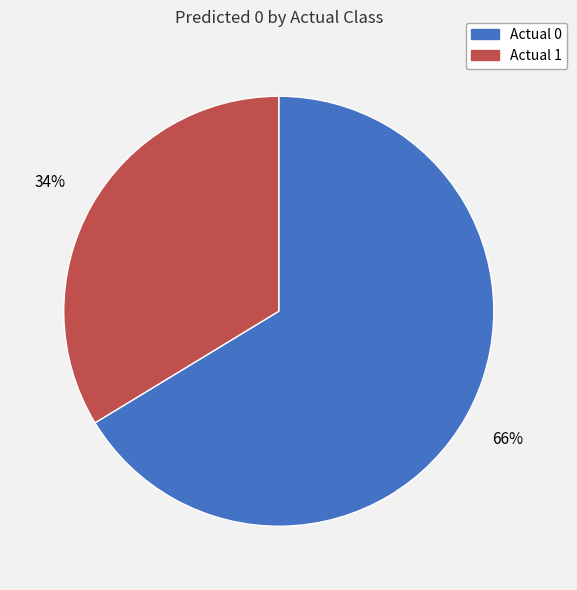

How many slices are in this pie chart?

2